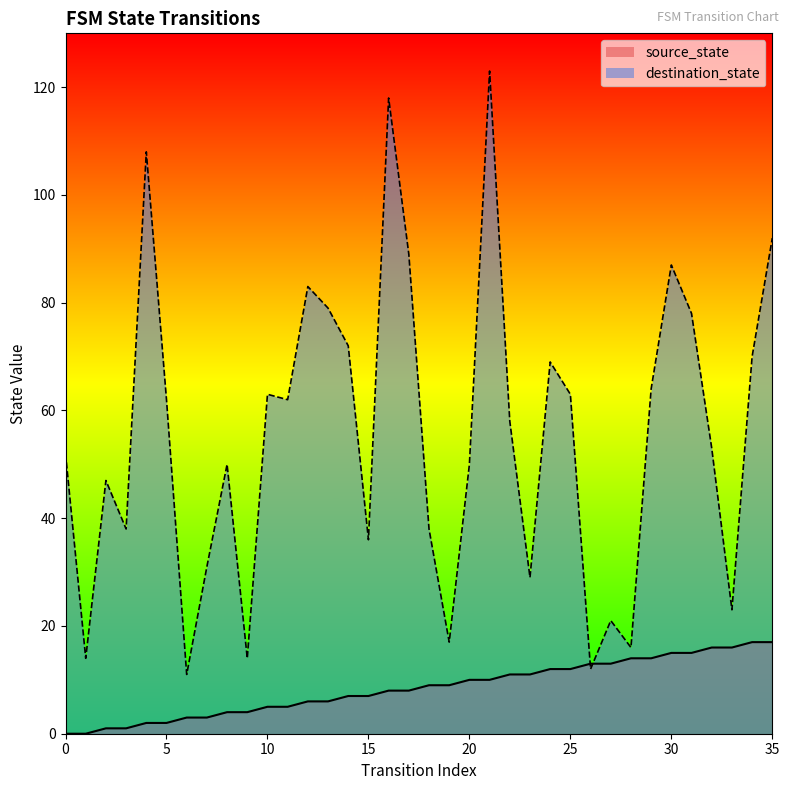

Is it true that destination_state equals 50 at 20?

True